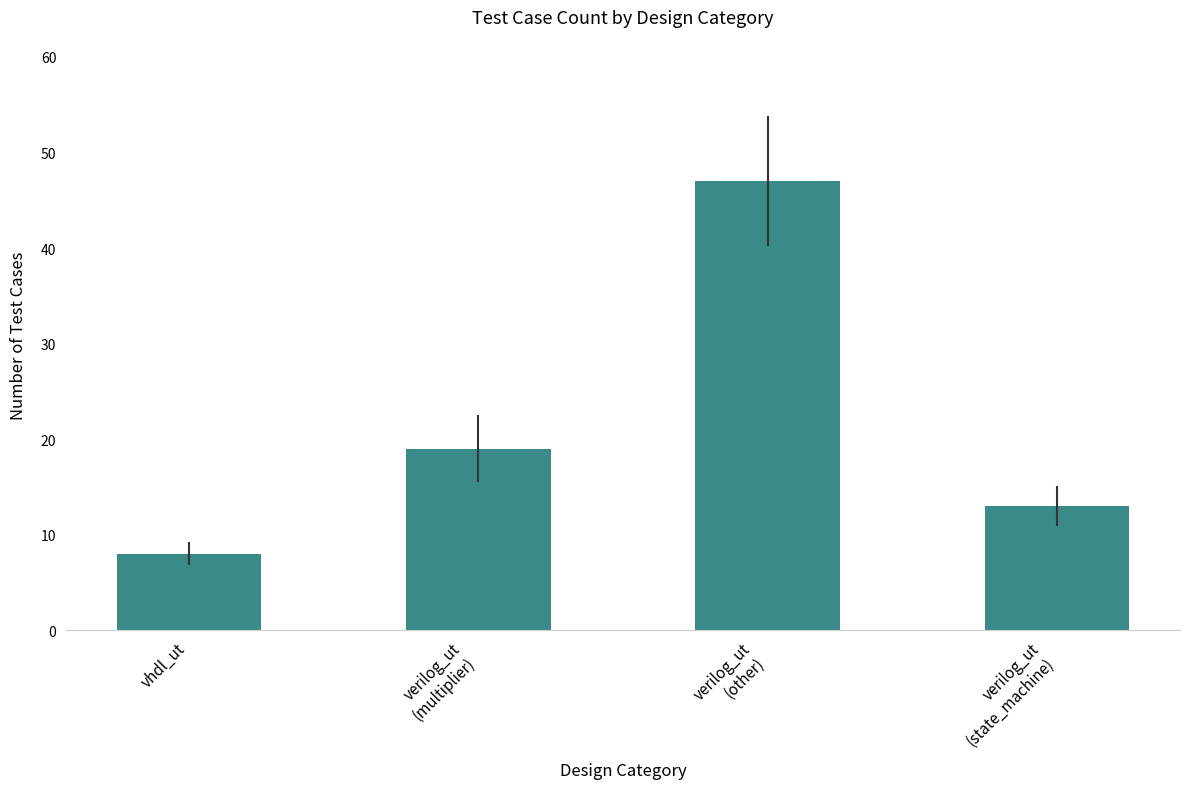

Reading right to left, transcribe all the data shown in this chart.

verilog_ut
(state_machine)=13	verilog_ut
(other)=47	verilog_ut
(multiplier)=19	vhdl_ut=8